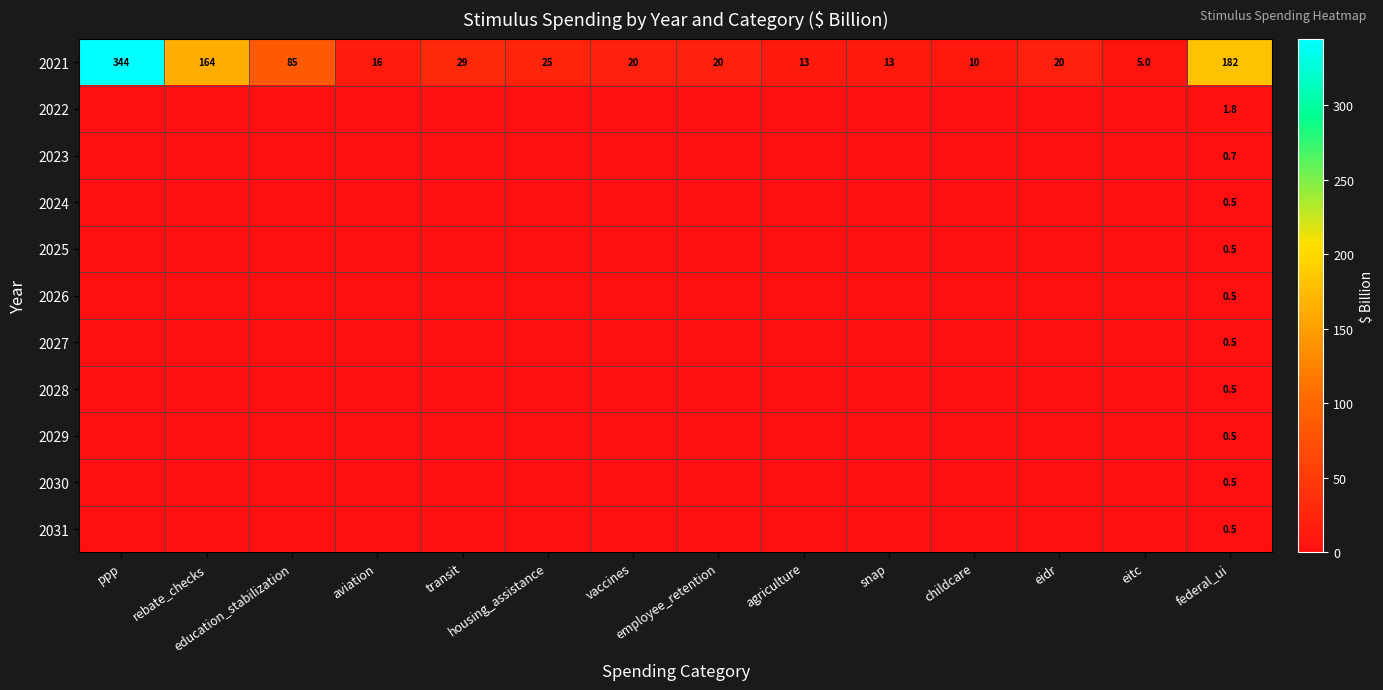

List the labels in order of 2026 value, largest first.

federal_ui, ppp, rebate_checks, education_stabilization, aviation, transit, housing_assistance, vaccines, employee_retention, agriculture, snap, childcare, eidr, eitc